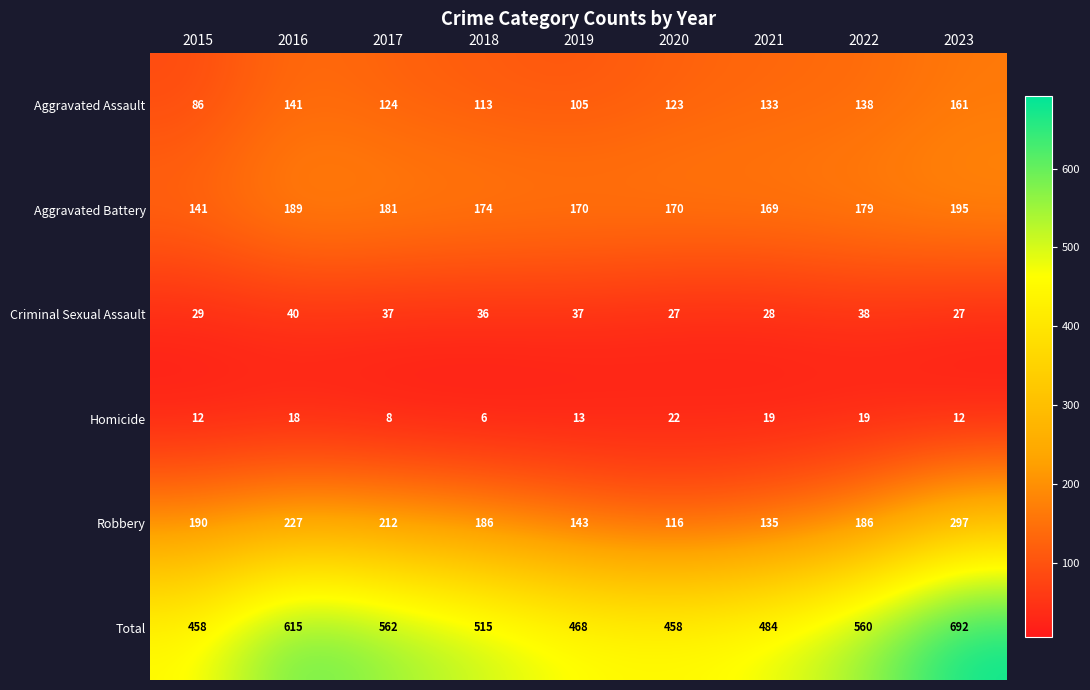

How many distinct data groups are displayed?

6